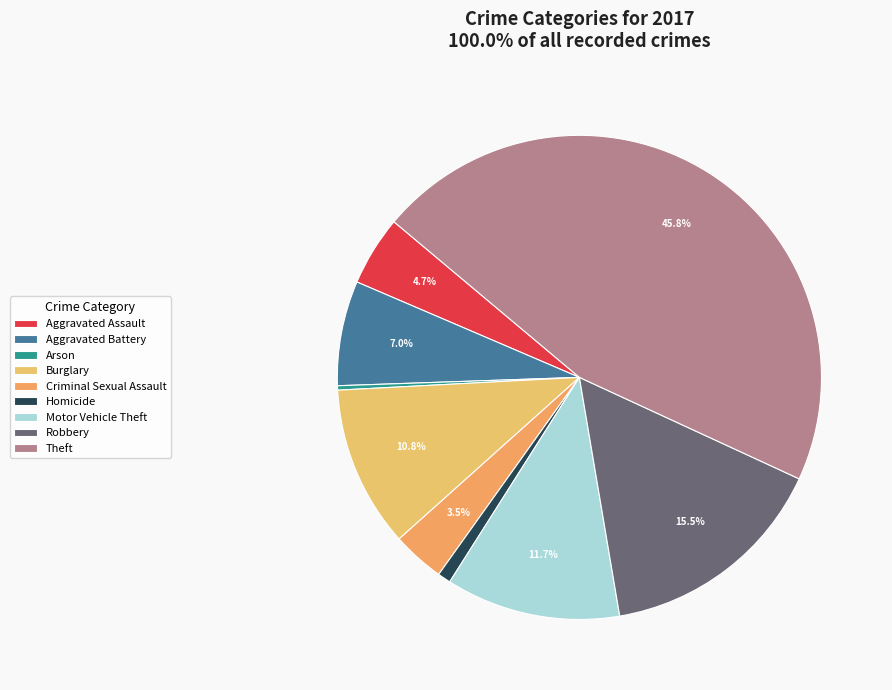

To the nearest percent, what portion does Burglary represent?

11%